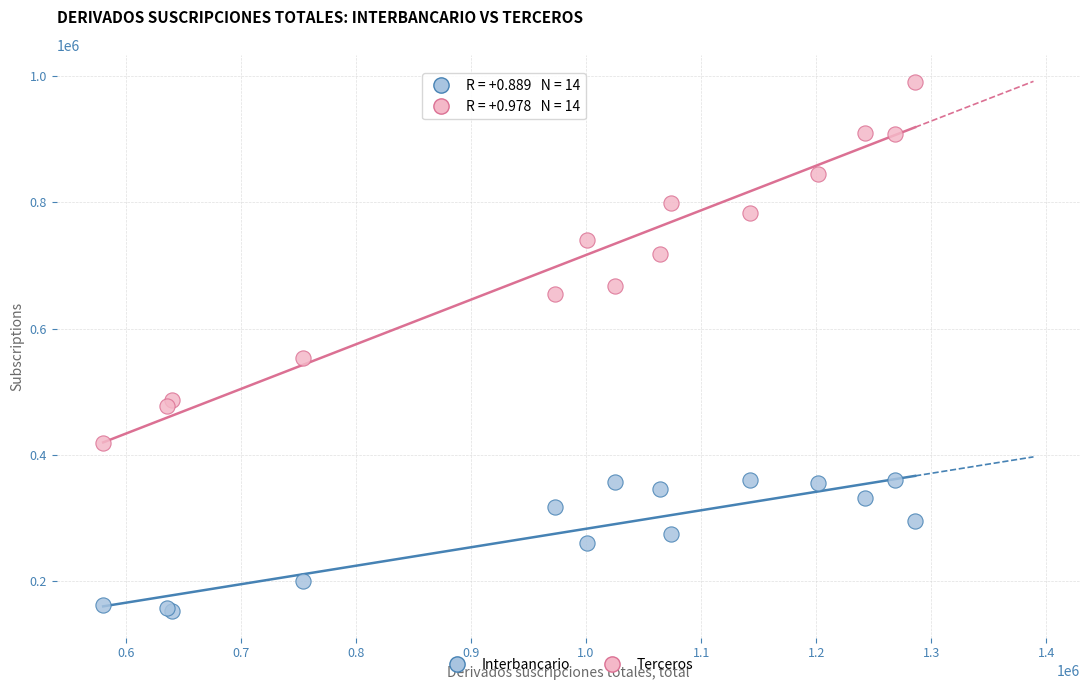

In the Terceros series, what Y value is closest to 704709?

718356